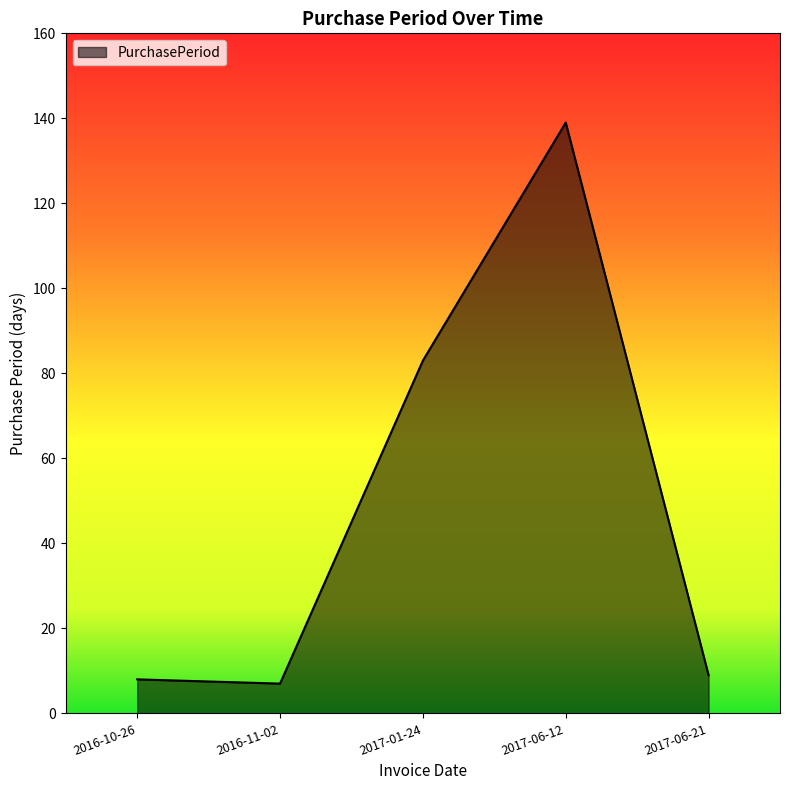

Count the number of categories in the chart.

5